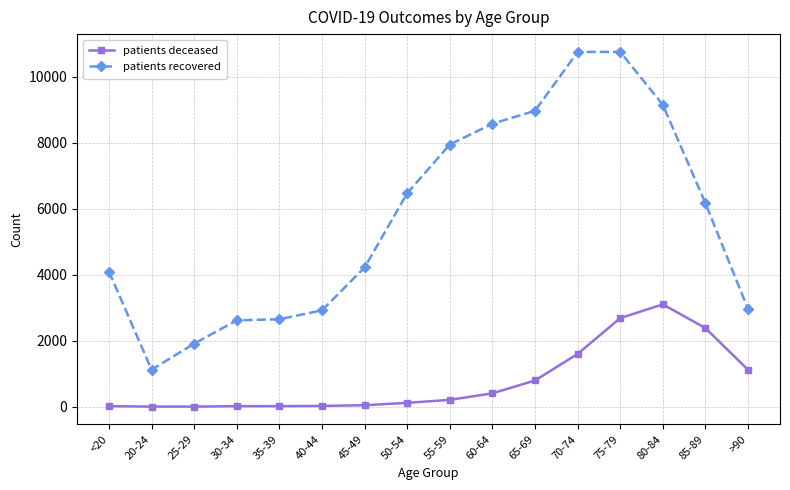

What is the maximum value shown in the chart?

10748